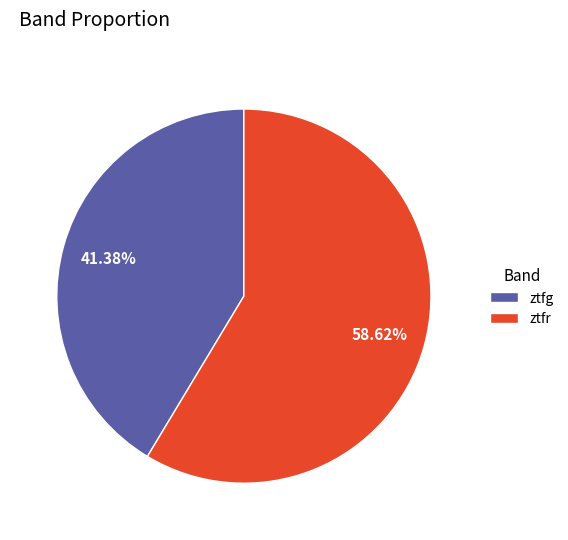

How many segments does this pie chart have?

2